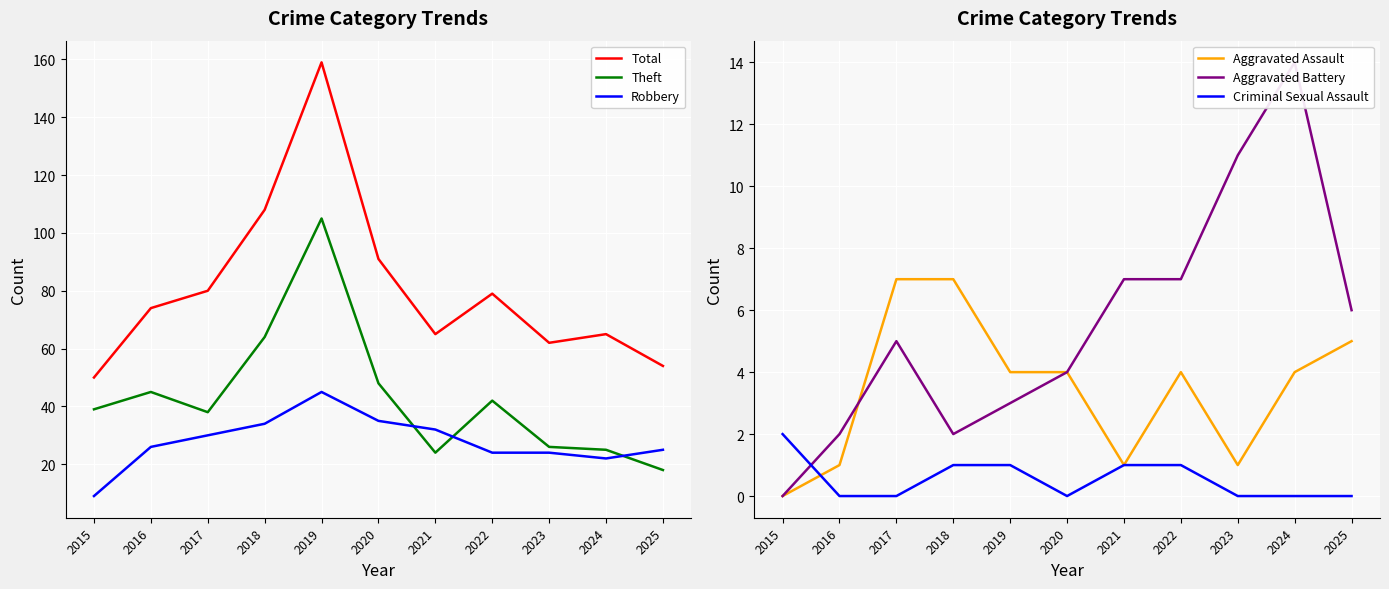

At 2019, list the series in order from largest to smallest.

Total, Theft, Robbery, Aggravated Assault, Aggravated Battery, Criminal Sexual Assault